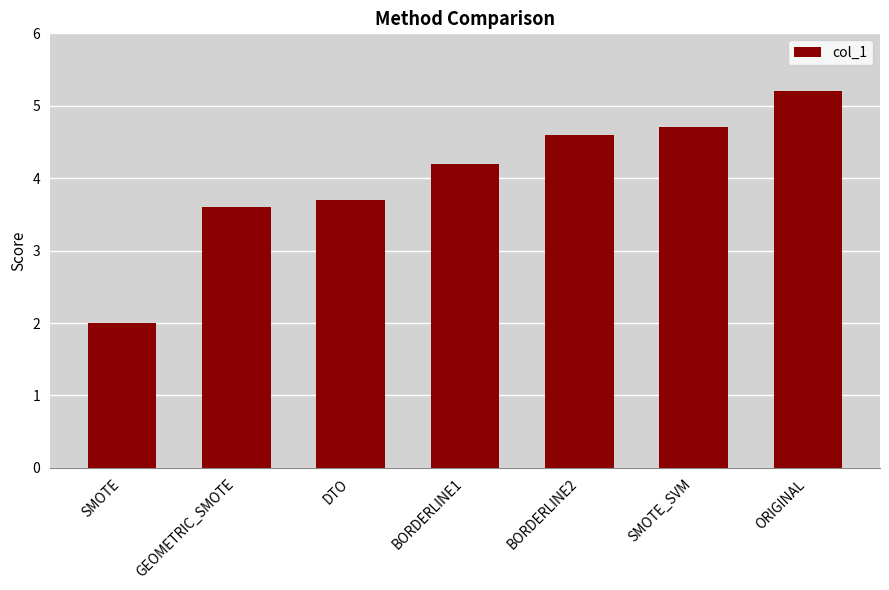

Which label corresponds to the largest value in the chart?

ORIGINAL